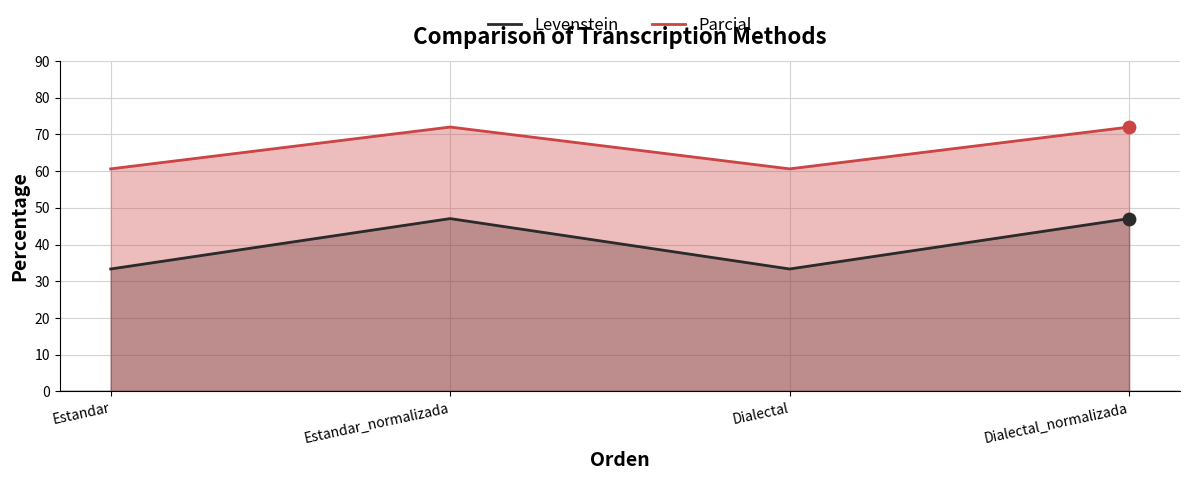

At how many categories does at least one series exceed 46?

4